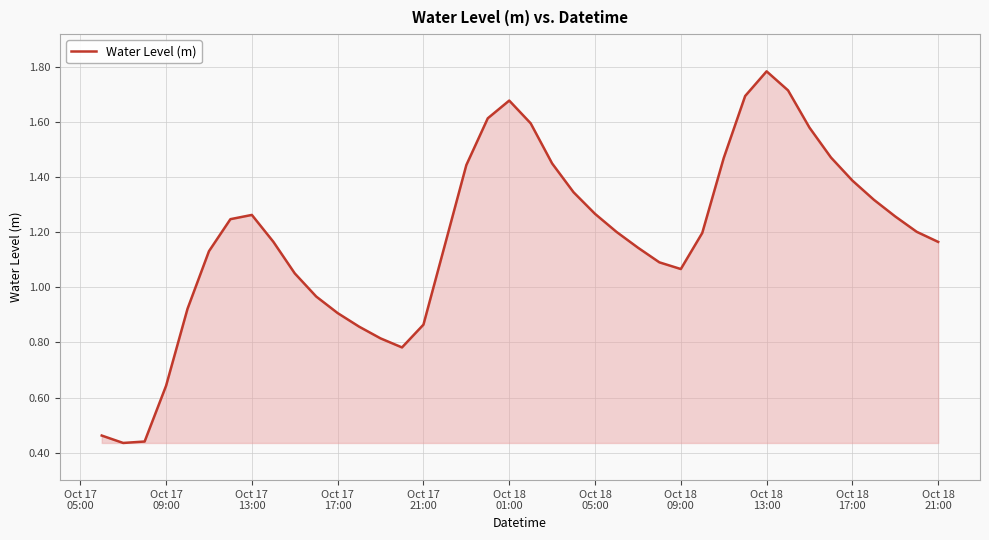

How many lines are shown in the chart?

1